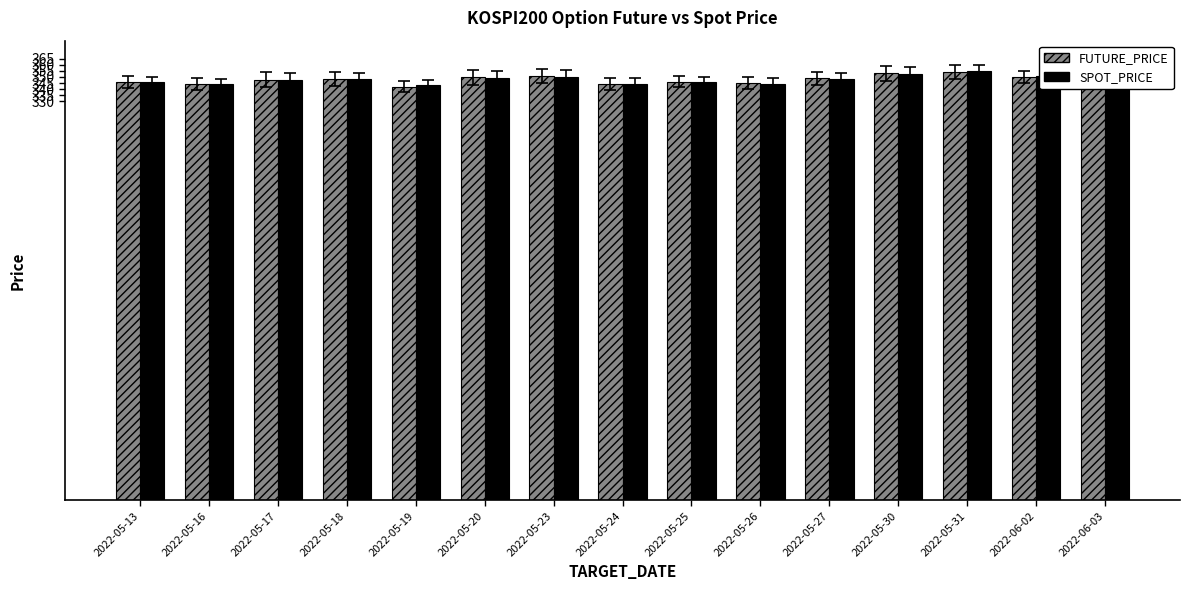

What is the maximum value shown in the chart?

354.5